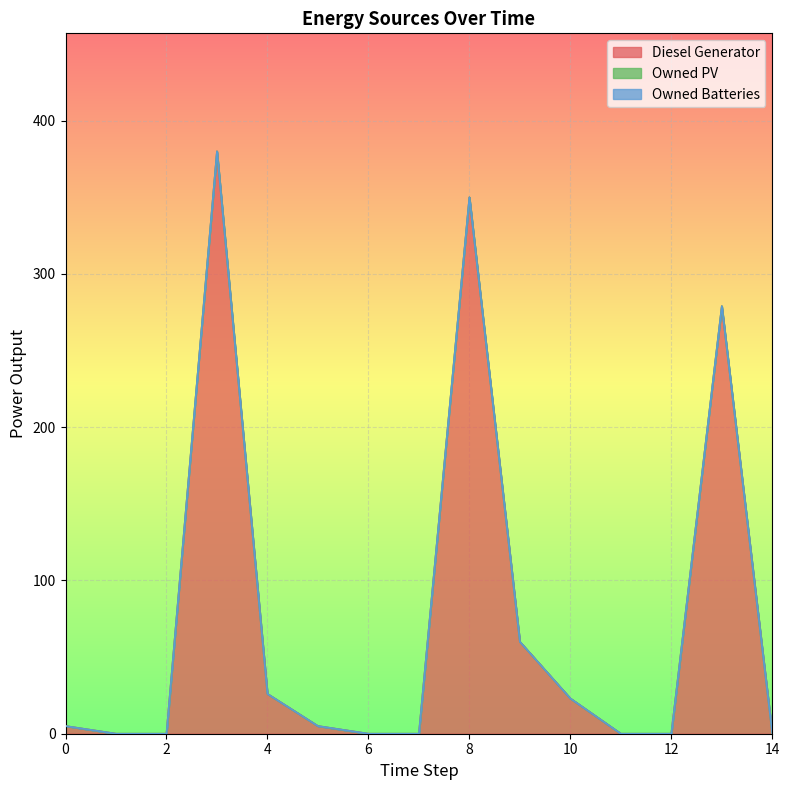

Between 5 and 2, which is larger?

5